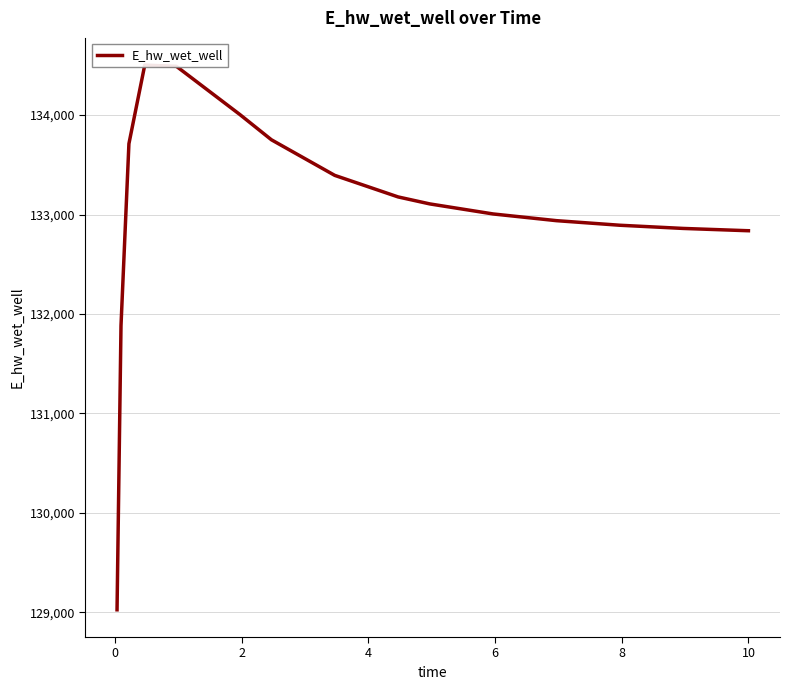

True or false: the data shows 27431.1 at 12.

False